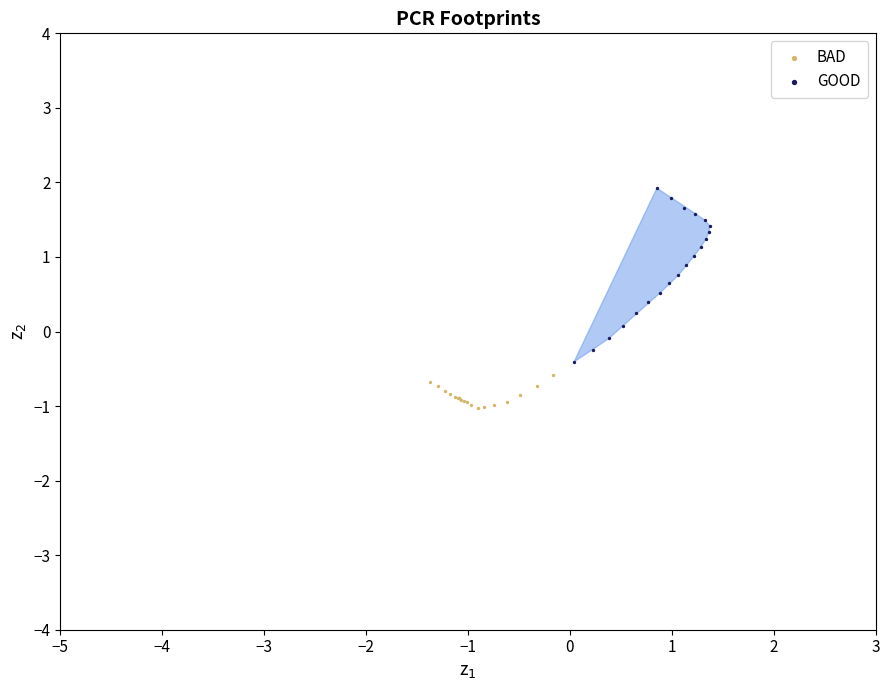

What are all the series names shown in the legend?

BAD, GOOD